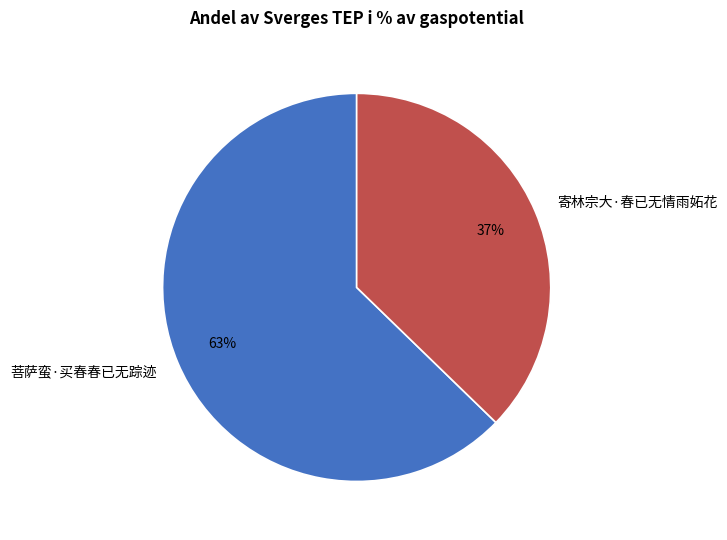

Count the number of slices in the pie.

2